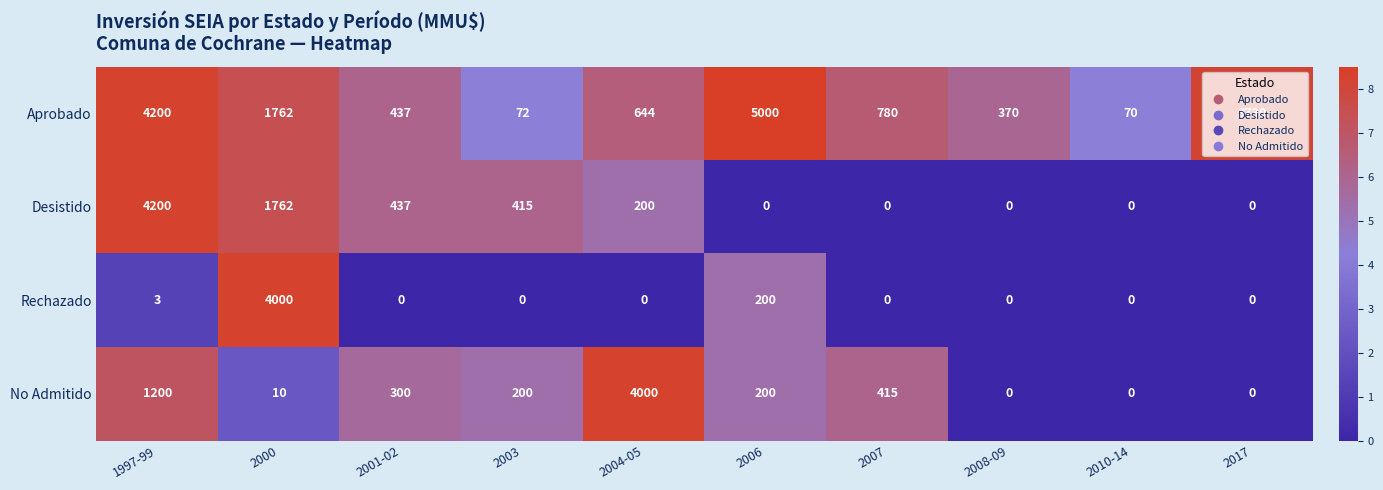

At which label does Aprobado first exceed 780?

1997-99